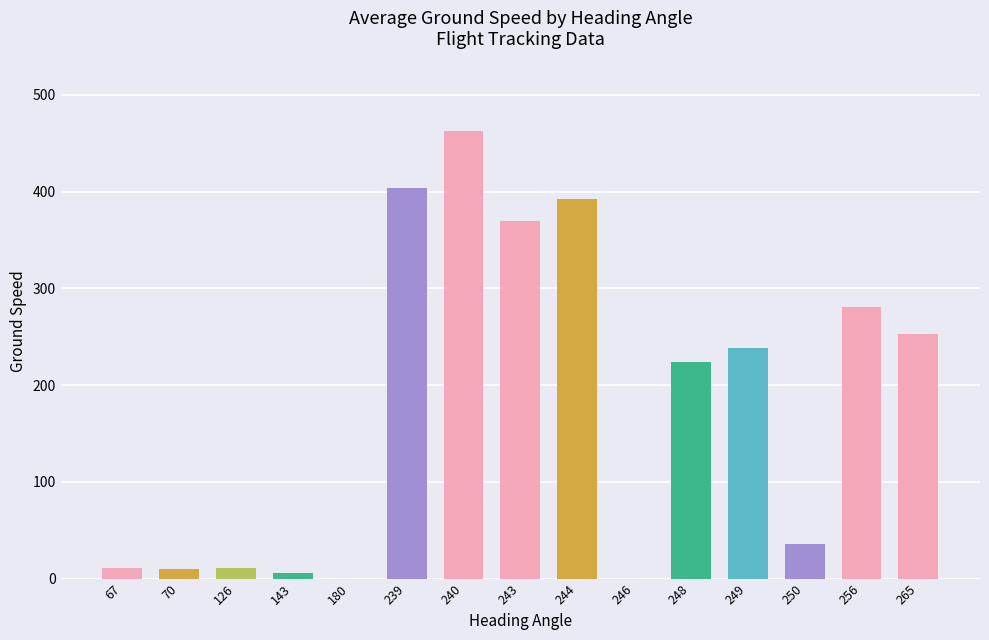

How many series are shown in this chart?

1